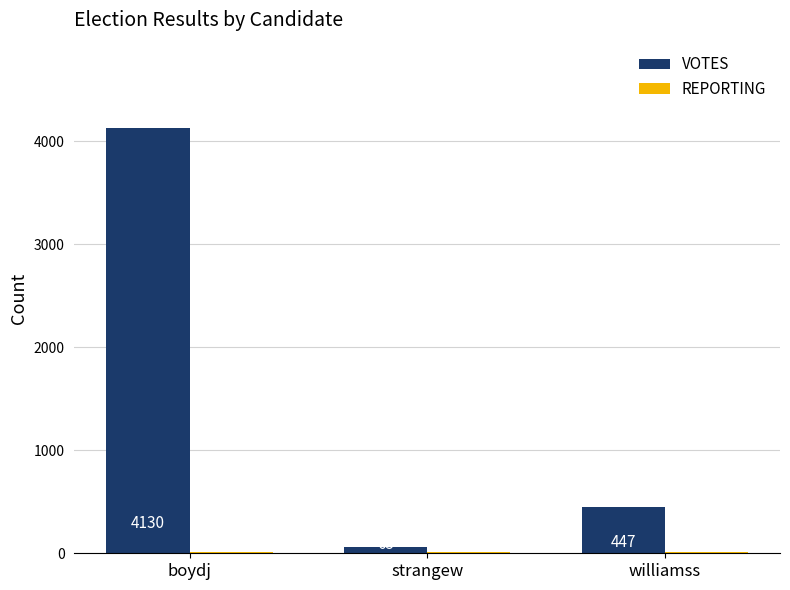

What is the highest value of the VOTES series?

4130